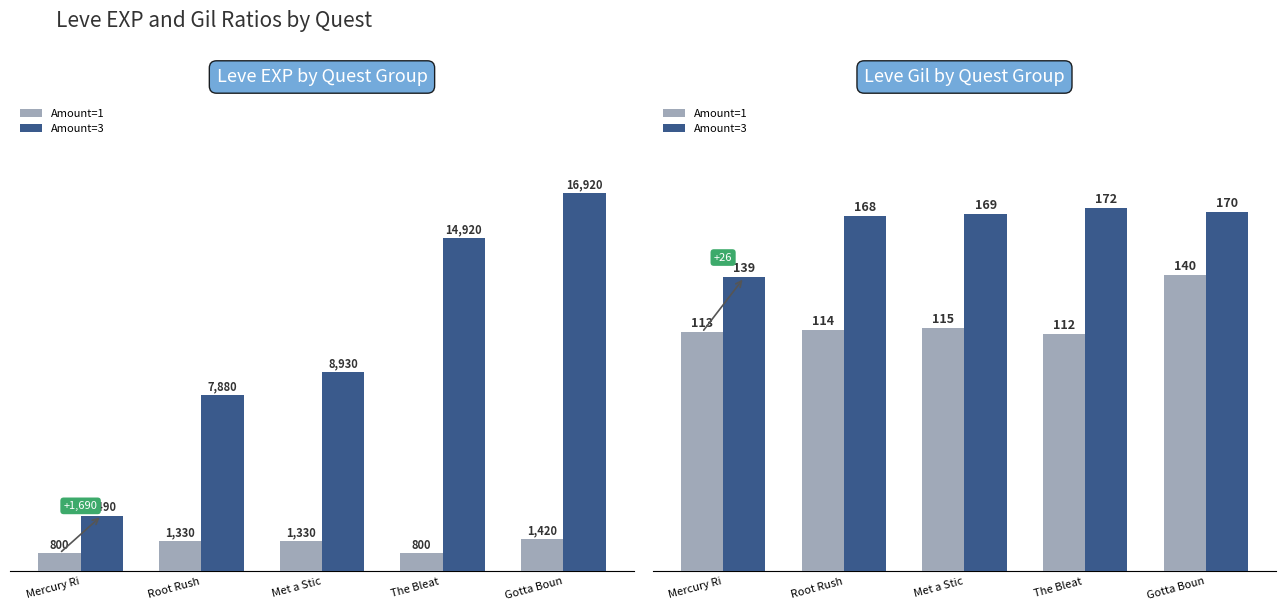

List the labels in order of Amount=3 value, largest first.

The Bleat , Gotta Boun, Met a Stic, Root Rush, Mercury Ri